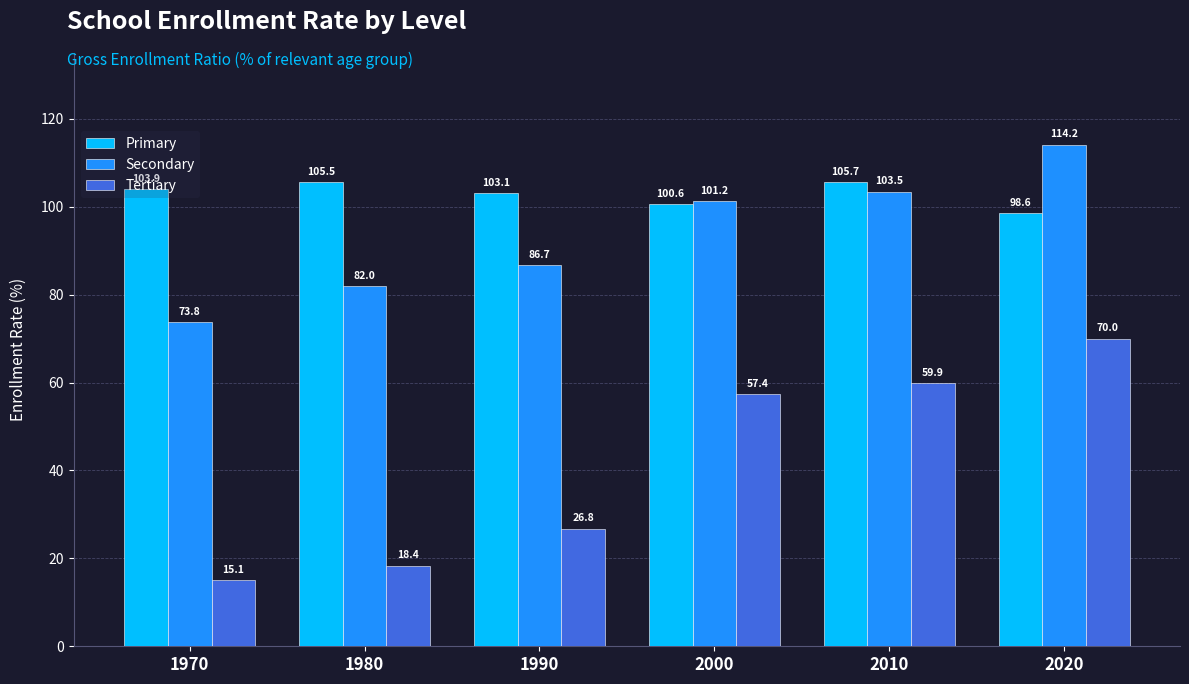

Read the Tertiary value at 2010.

59.9